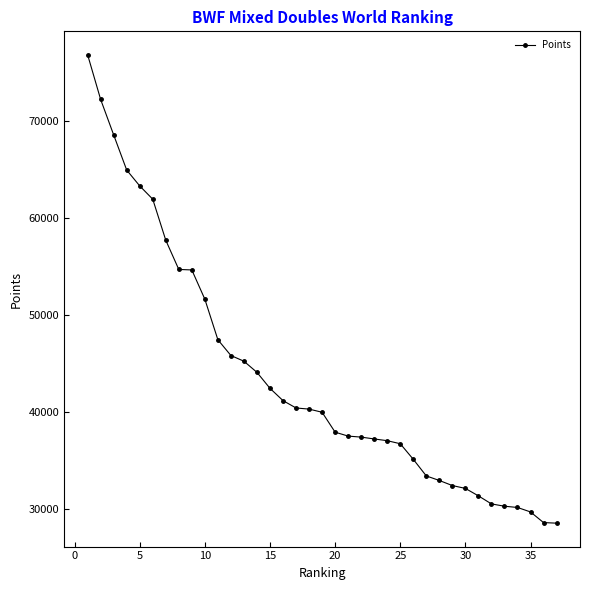

What is the greatest value displayed?

76880.0